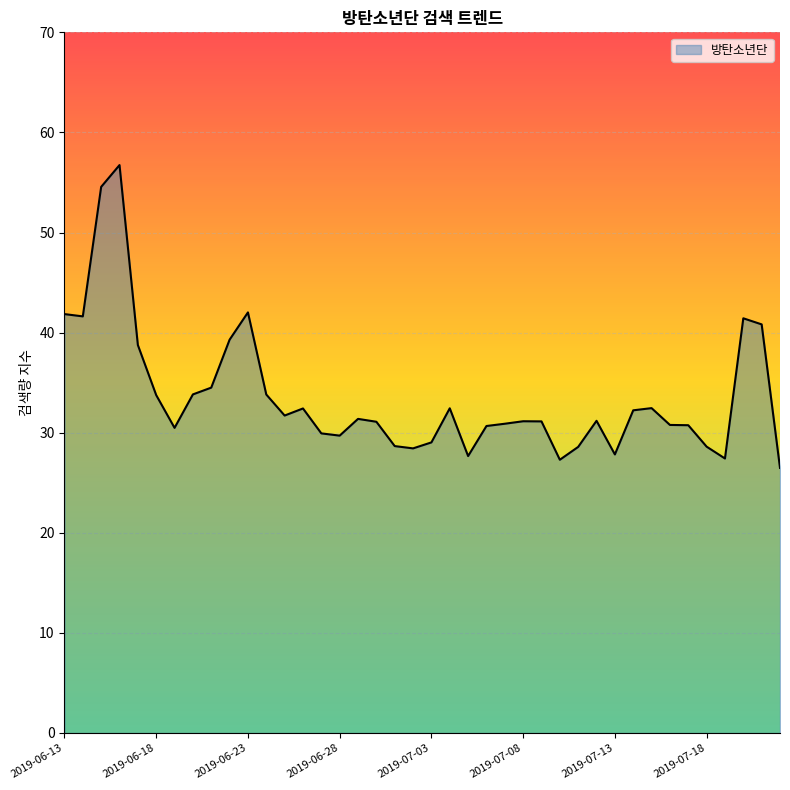

What is the difference between the maximum and minimum values?

30.3